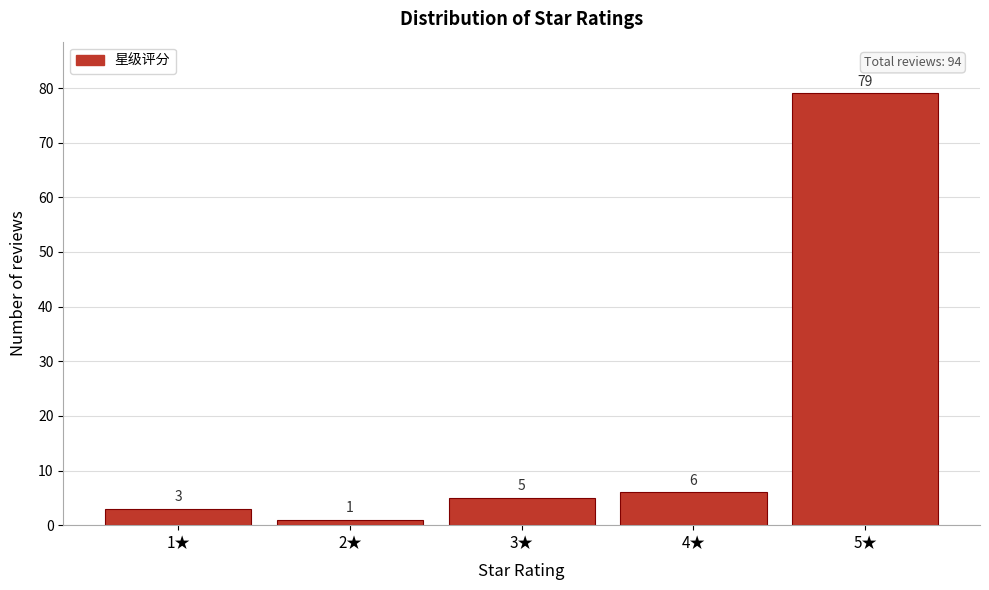

Reading right to left, extract all data points from this chart.

79	6	5	1	3